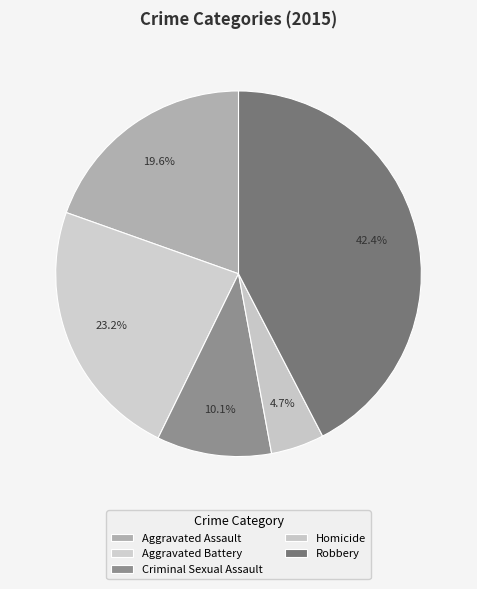

What is the largest slice in the pie chart?

Robbery